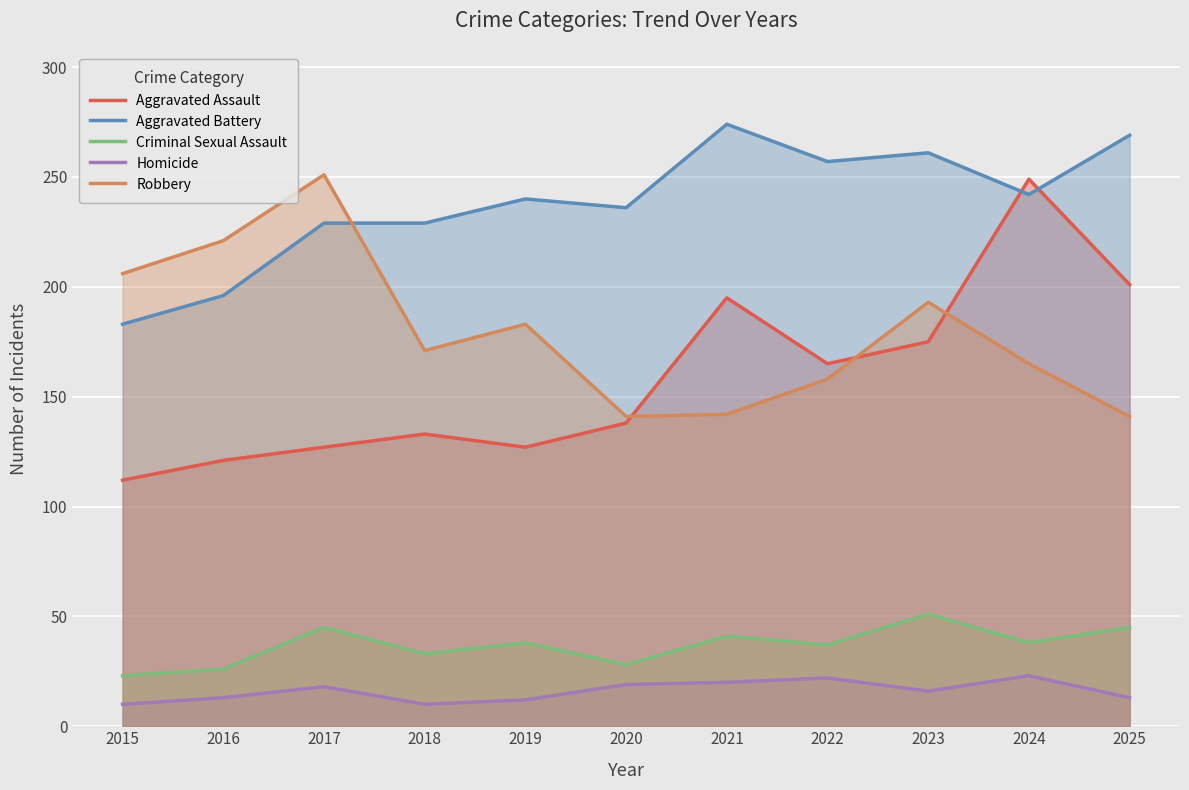

At which category is the sum across all series the highest?

2024